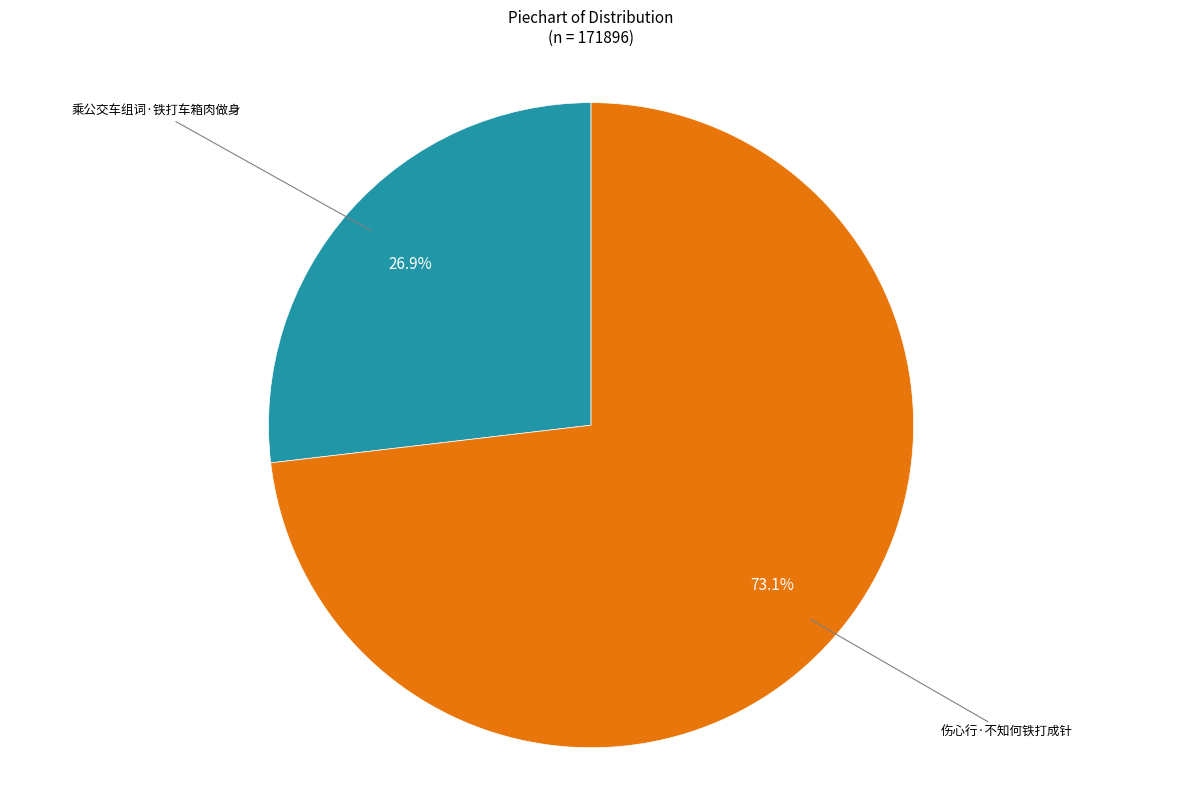

Does any single category account for the majority?

Yes